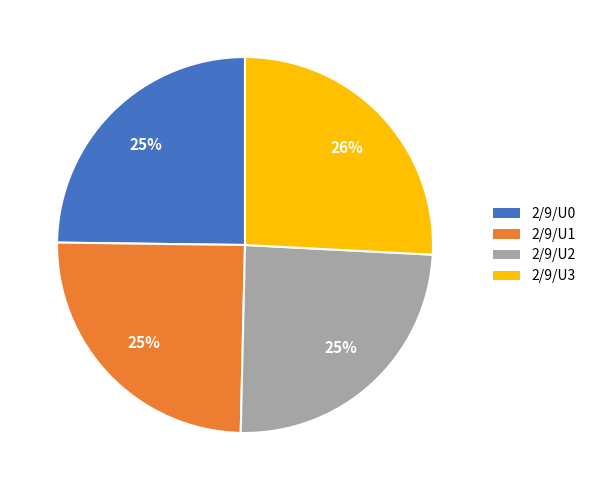

Which slice is the largest?

2/9/U3